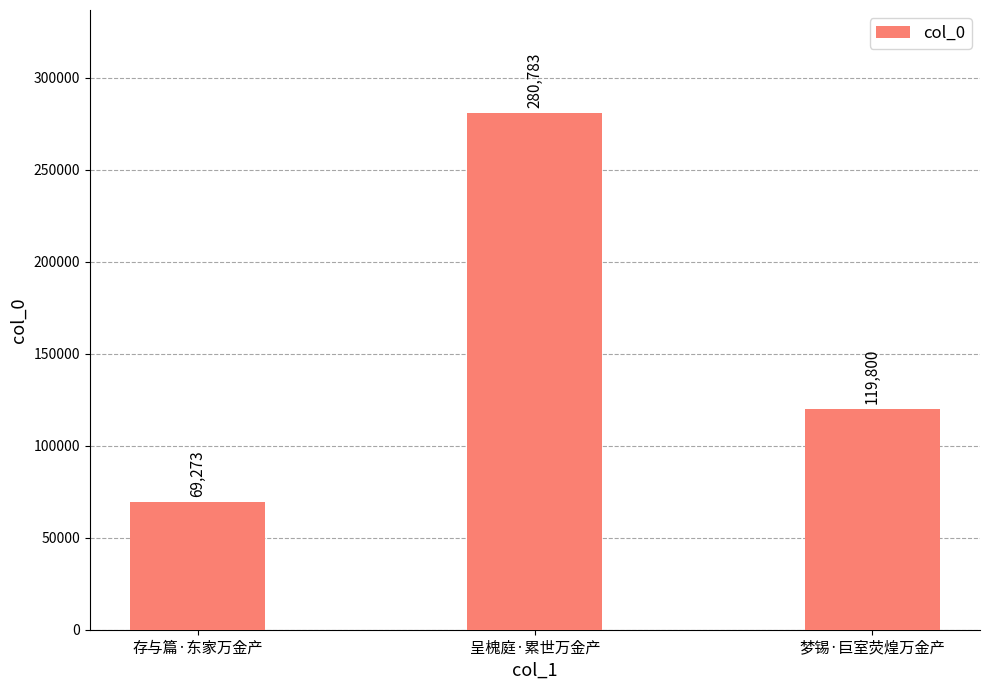

List the labels in order of value, smallest first.

存与篇·东家万金产, 梦锡·巨室荧煌万金产, 呈槐庭·累世万金产